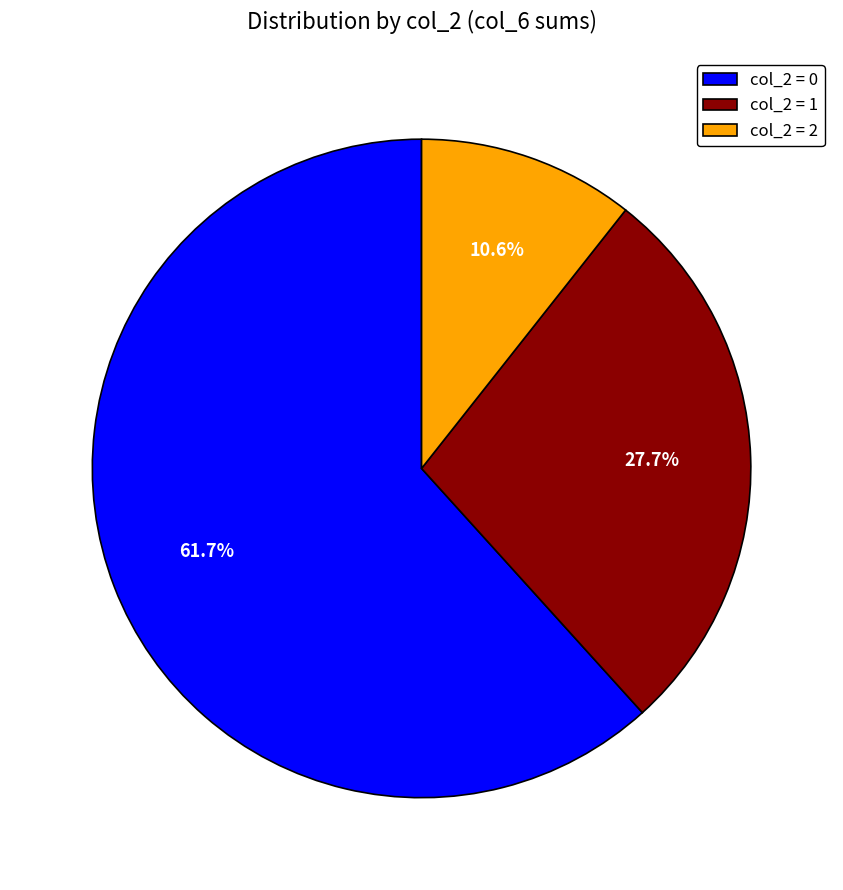

Which has a higher value, col_2 = 0 or col_2 = 1?

col_2 = 0